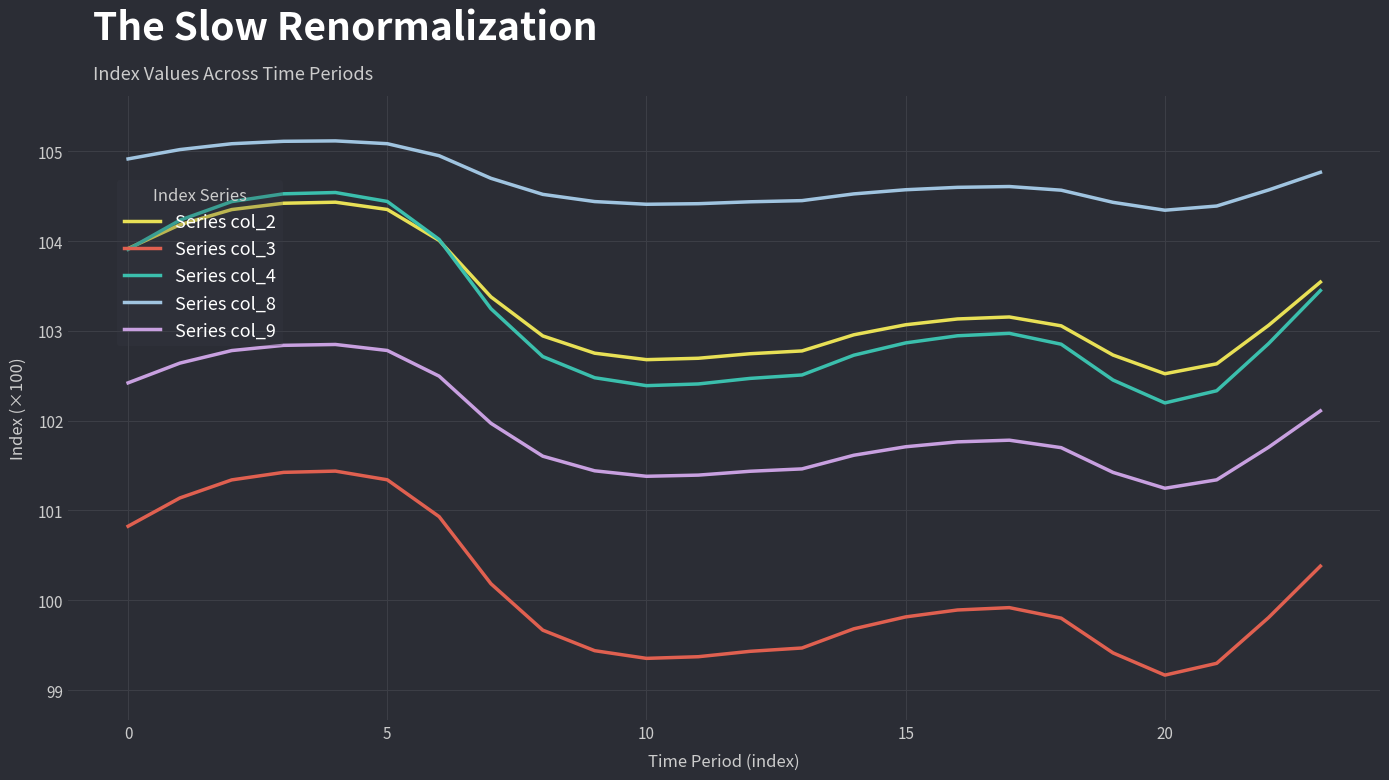

At how many categories does at least one series exceed 103?

24